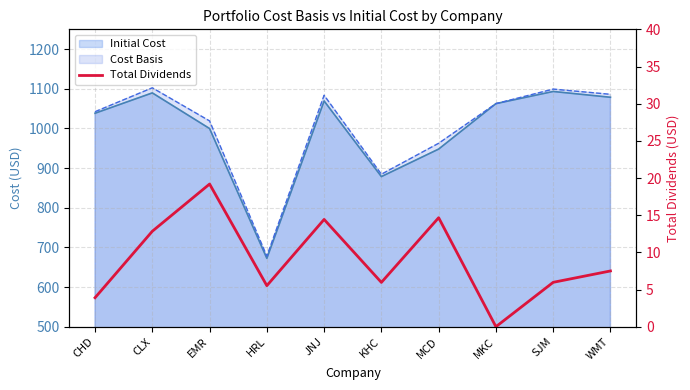

Does the chart display data point markers on the line(s)?

No